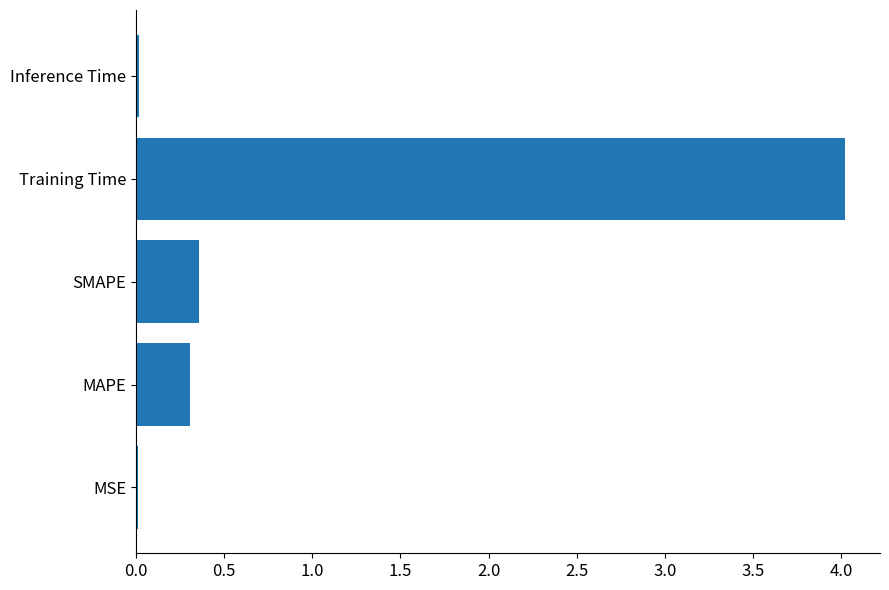

What is the difference between the maximum and minimum values?

4.0